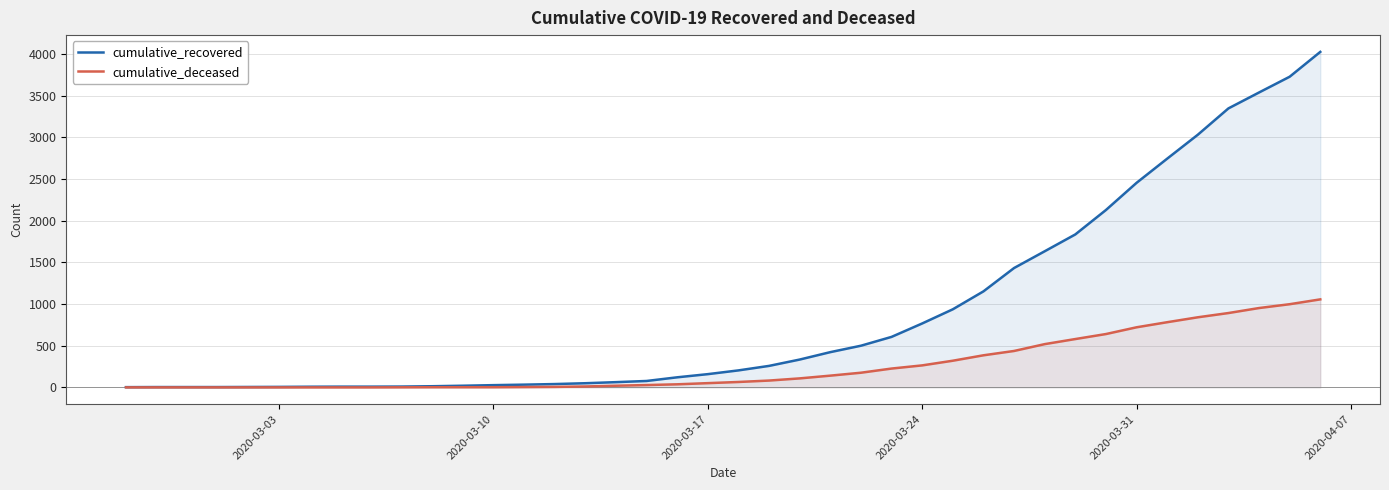

True or false: cumulative_deceased and cumulative_recovered intersect in this chart.

False